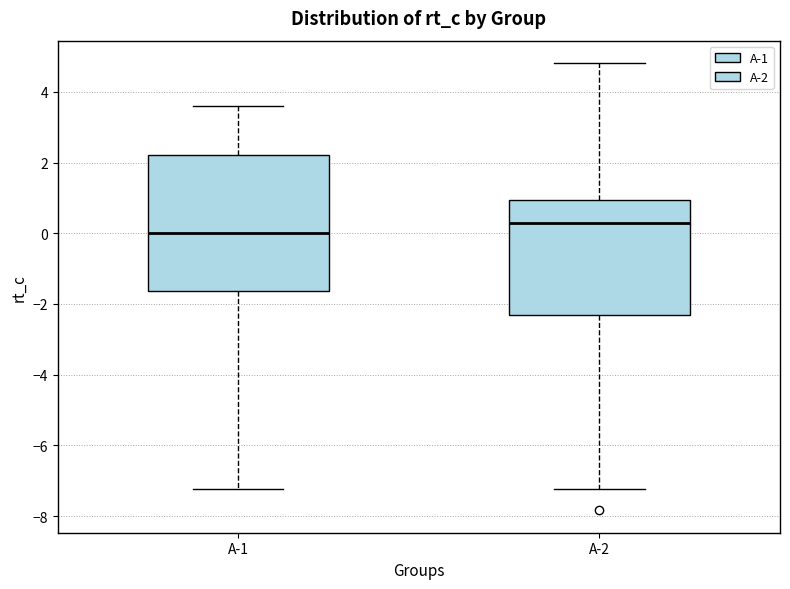

Reading left to right, read every box against the y-axis: the position of its median line, the range the box covers, and the ends of its whiskers. The values are not printed on the chart, so give them approximately, as read against the axis.

A-1: median 0.0, box -1.6 to 2.2, whiskers -7.2 to 3.6
A-2: median 0.2, box -2.4 to 1.0, whiskers -7.2 to 4.8